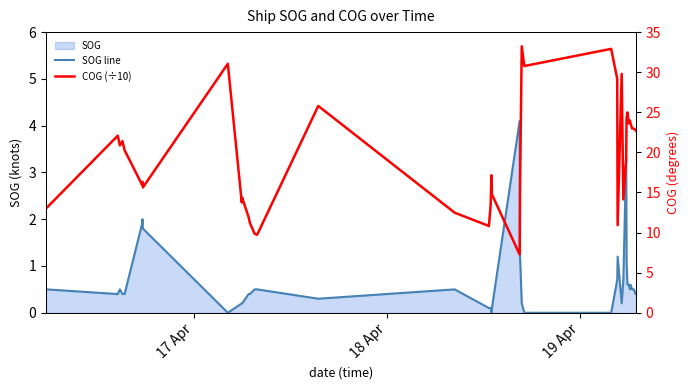

What is the difference between the second highest and second lowest values in the COG (÷10) series?

23.2